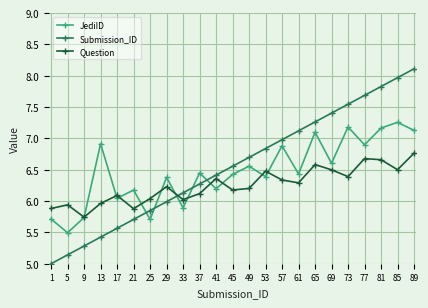

The Submission_ID series shows 7.8 at 81. True or false?

True